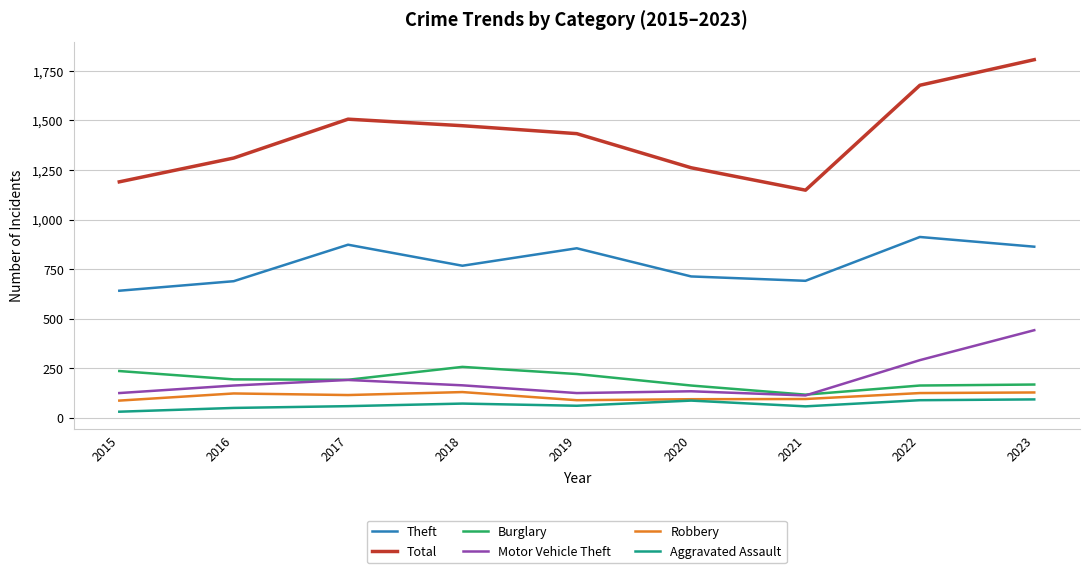

What is the highest value of the Robbery series?

130